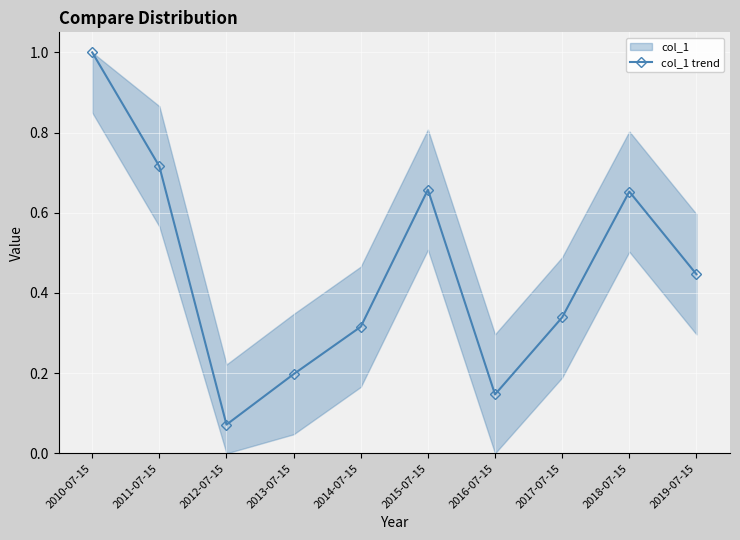

What is the approximate value at 2019-07-15?

0.4